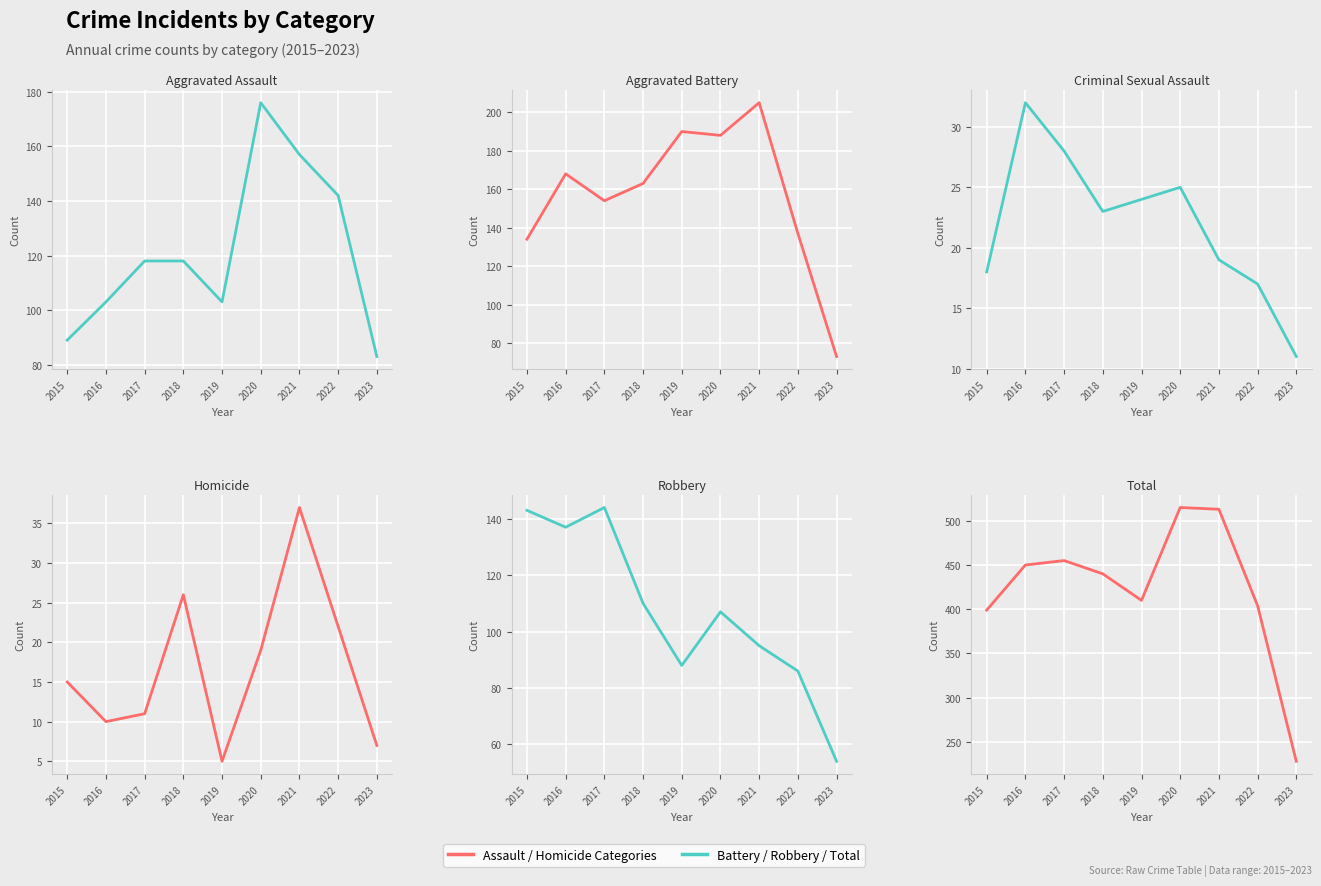

True or false: Total and Homicide intersect in this chart.

False